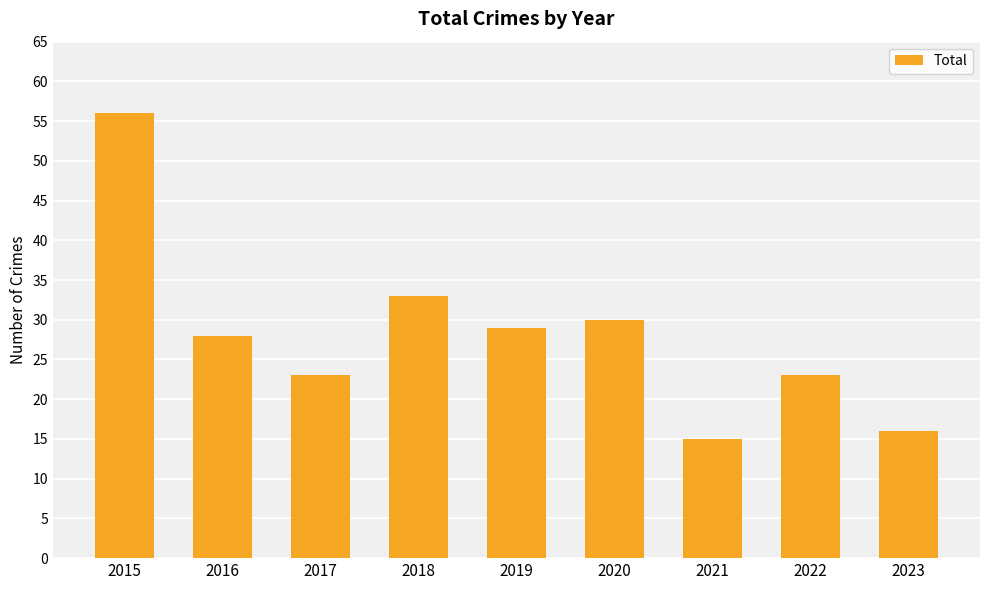

Reading left to right, list all the values displayed in this chart.

2015=56	2016=28	2017=23	2018=33	2019=29	2020=30	2021=15	2022=23	2023=16